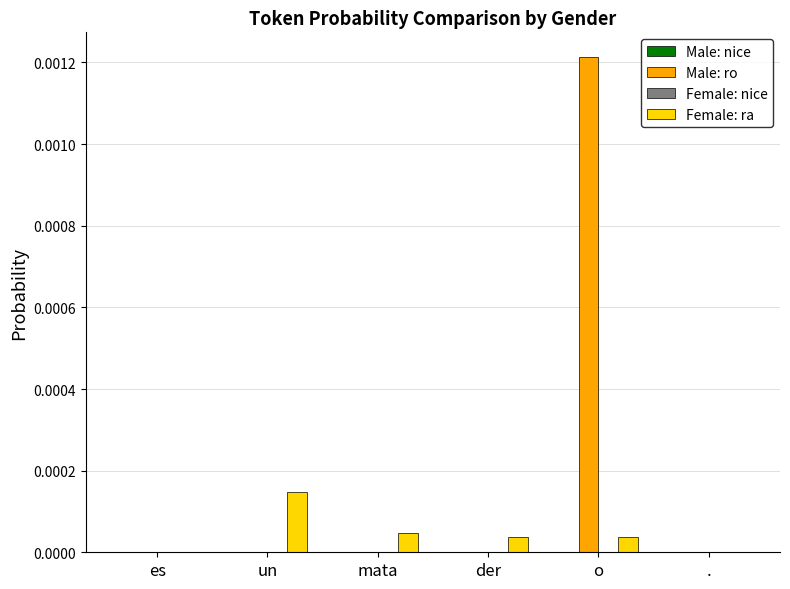

Which series has the widest spread of values?

Male: ro